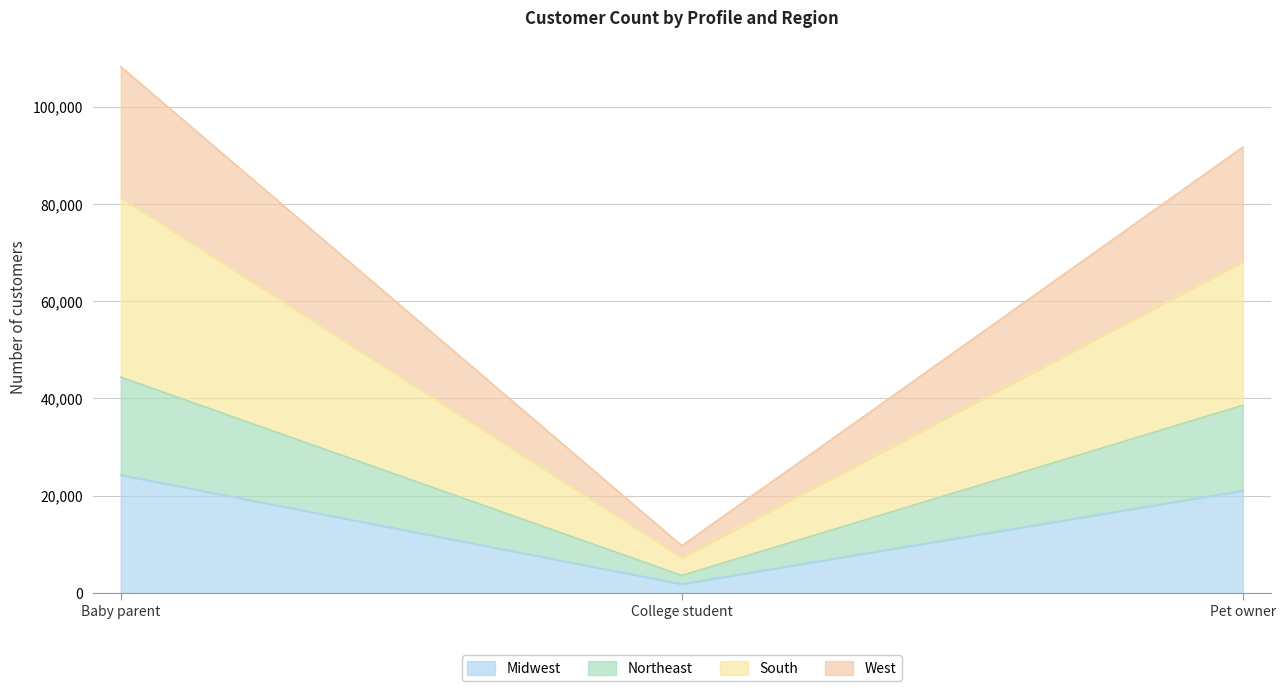

Reading left to right, what are the values for Midwest?

24251	1816	21043